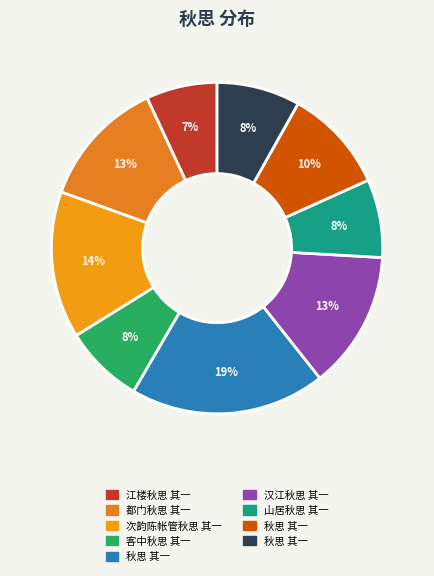

Count the number of slices in the pie.

9